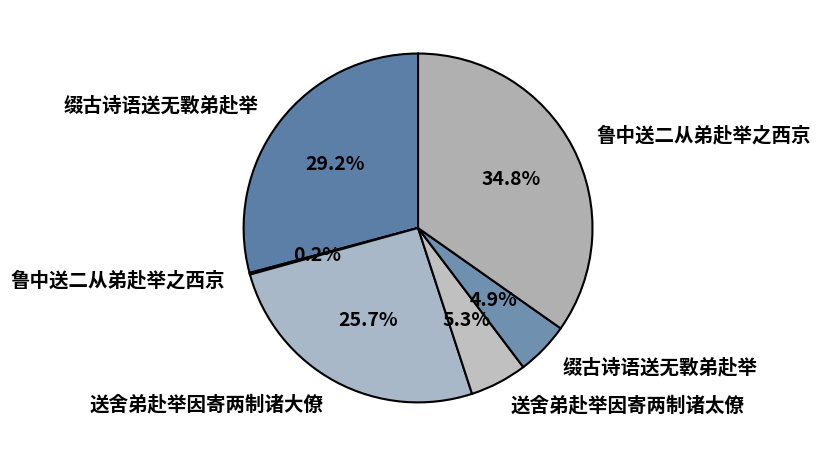

Rank the categories by value from highest to lowest.

鲁中送二从弟赴举之西京, 缀古诗语送无斁弟赴举, 送舍弟赴举因寄两制诸大僚, 送舍弟赴举因寄两制诸太僚, 缀古诗语送无斁弟赴举, 鲁中送二从弟赴举之西京